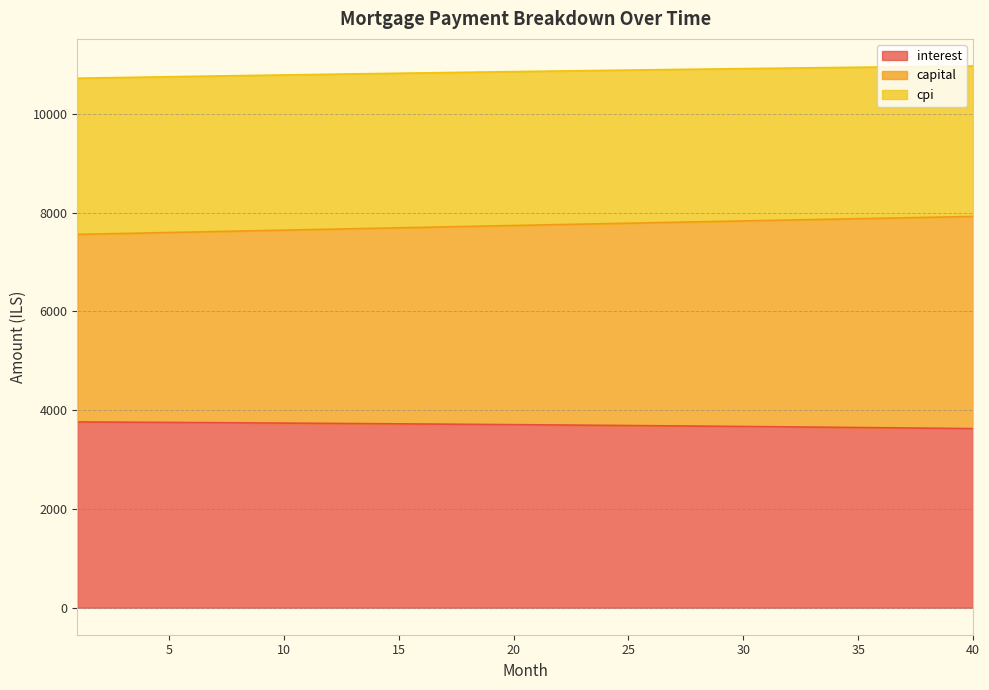

True or false: cpi and interest intersect in this chart.

False